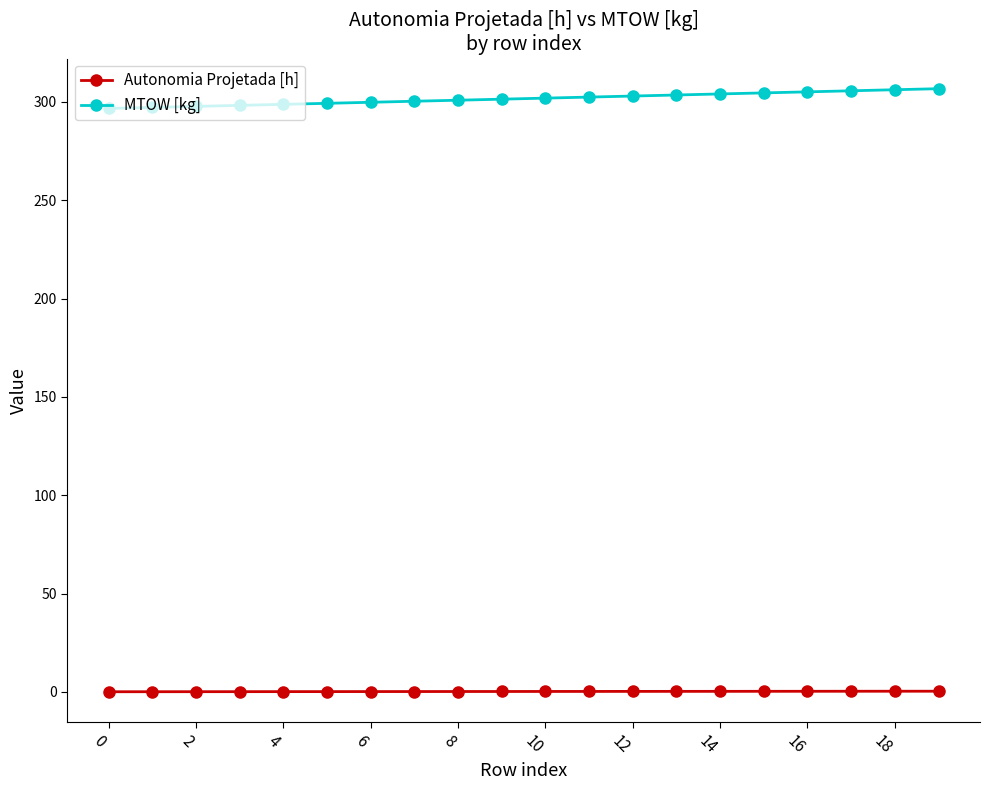

List the series in order of their overall mean, lowest first.

Autonomia Projetada [h], MTOW [kg]